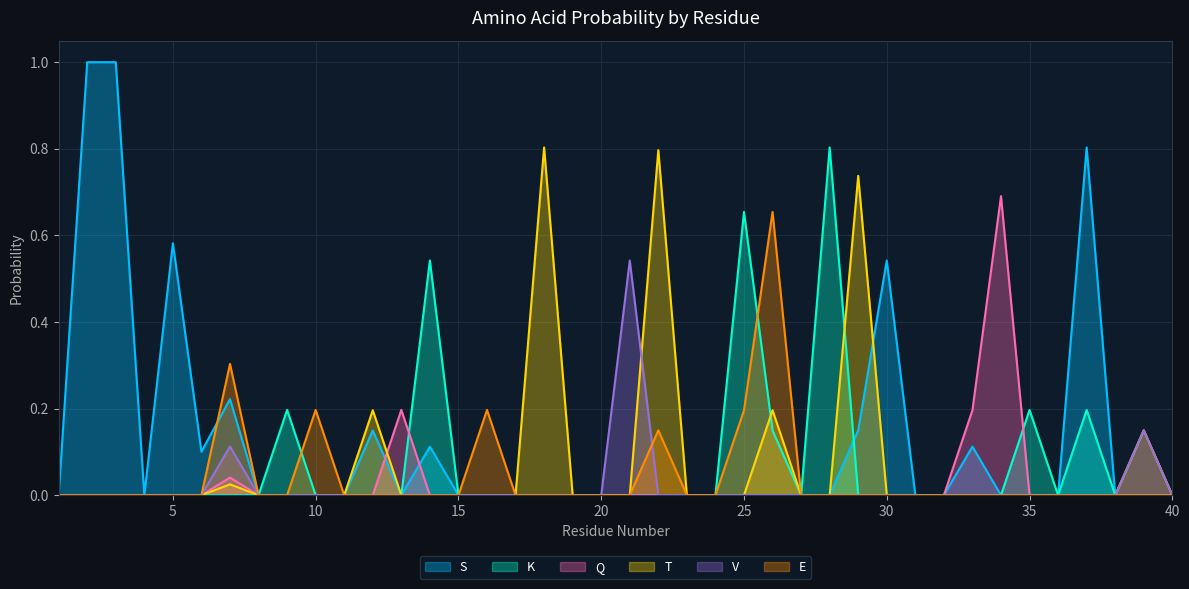

What is the sum of all Q values?

1.1